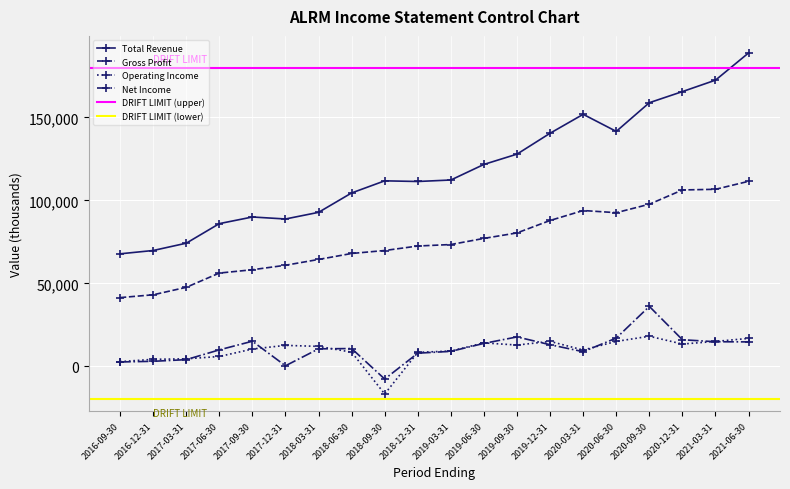

Between 2017-12-31 and 2020-06-30, which series saw the biggest shift?

Total Revenue